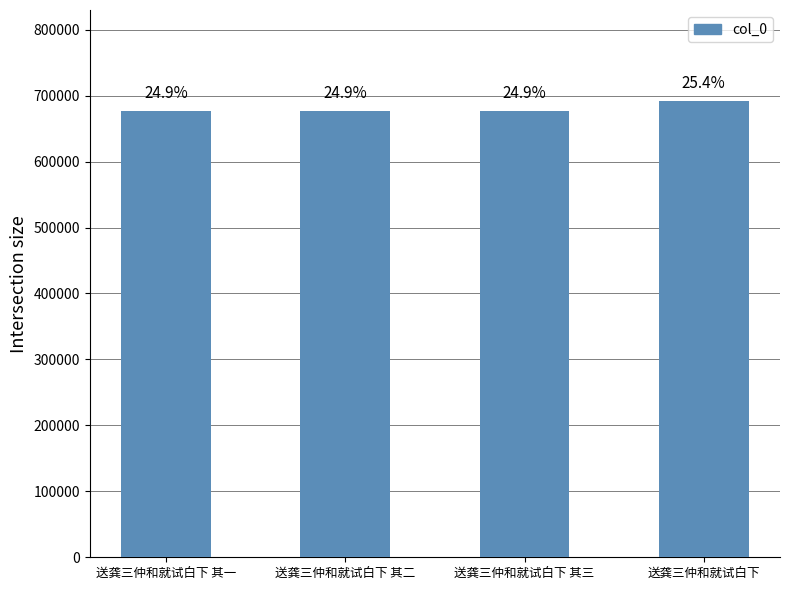

What is the approximate value at 送龚三仲和就试白下 其二?

677102